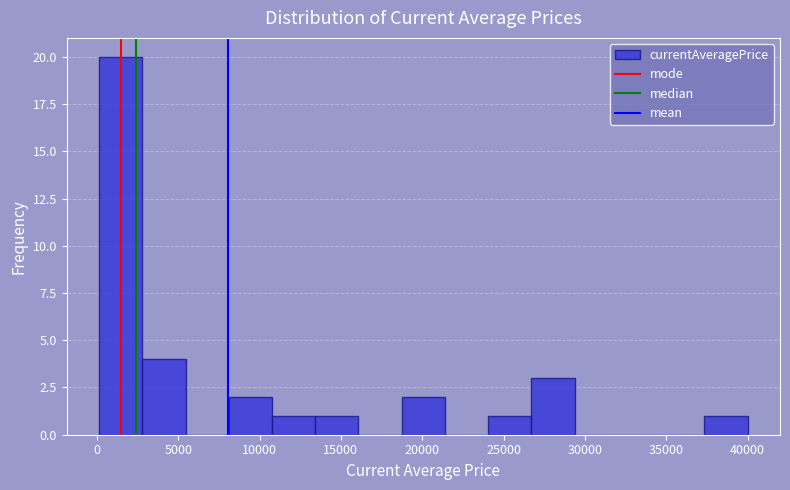

Reading left to right, list every bar in this chart as the range it spans on the x-axis followed by its height. Neither the bar edges nor the heights are printed on the chart, so give them approximately, as read against the axes.

0 to 3000: 20
3000 to 5500: 4
5500 to 8000: 0
8000 to 11000: 2
11000 to 13500: 1
13500 to 16000: 1
16000 to 18500: 0
18500 to 21500: 2
21500 to 24000: 0
24000 to 26500: 1
26500 to 29500: 3
29500 to 32000: 0
32000 to 34500: 0
34500 to 37500: 0
37500 to 40000: 1